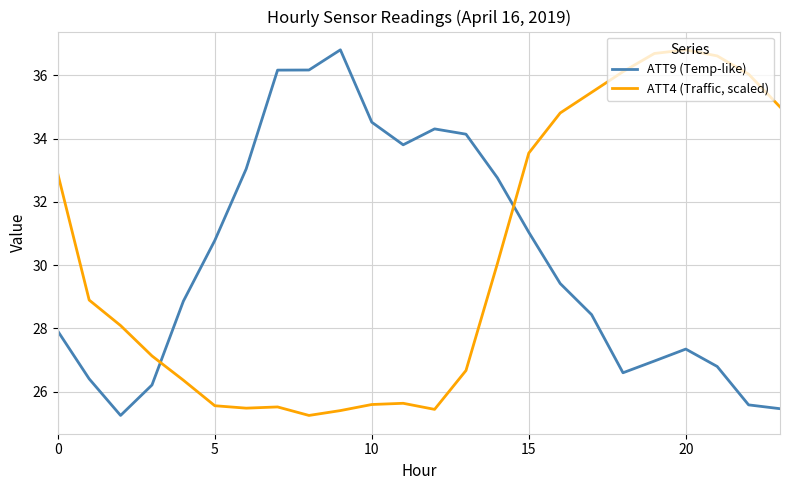

What is the sum of all ATT4 (Traffic, scaled) values?

725.0